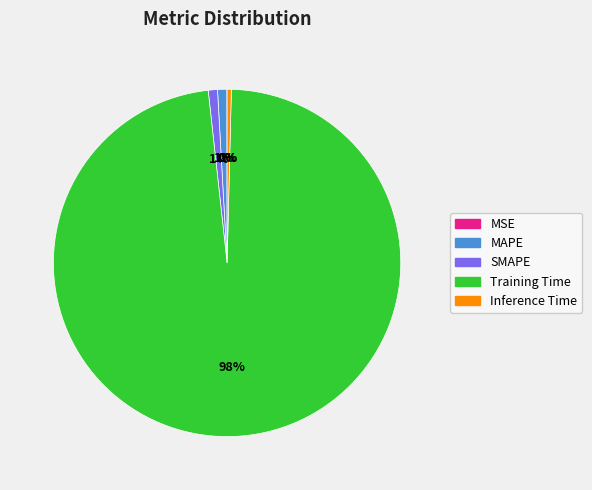

To the nearest percent, what percentage of the pie is MAPE?

1%